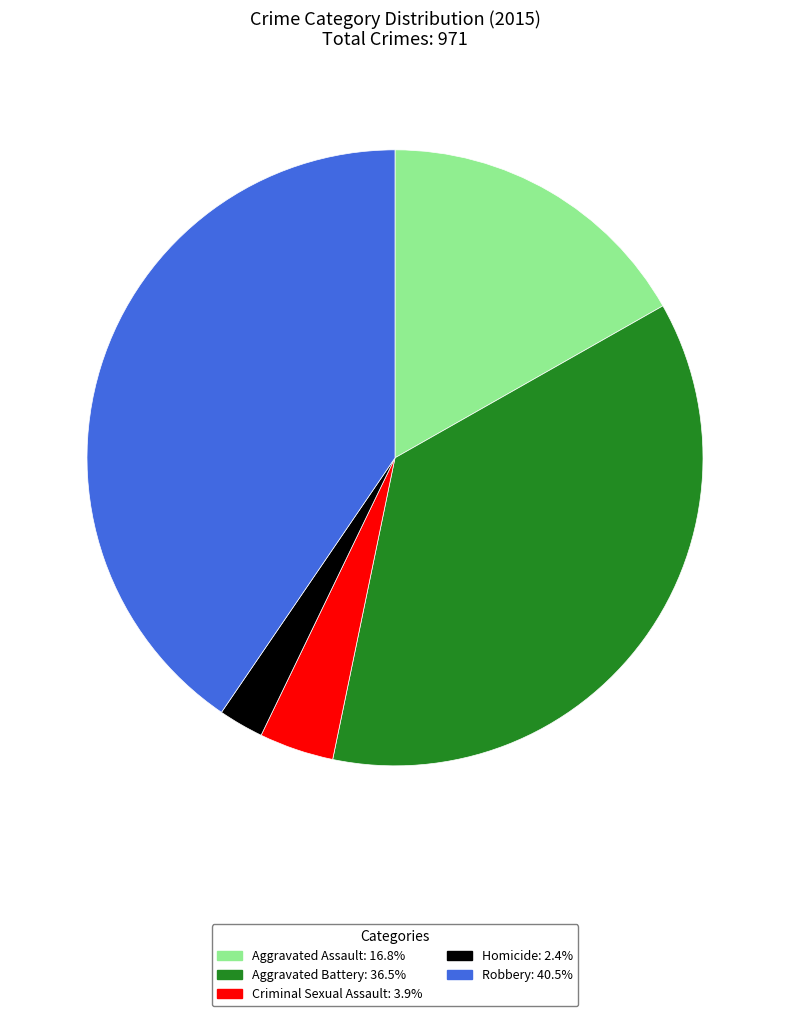

Which has a higher value, Robbery or Criminal Sexual Assault?

Robbery